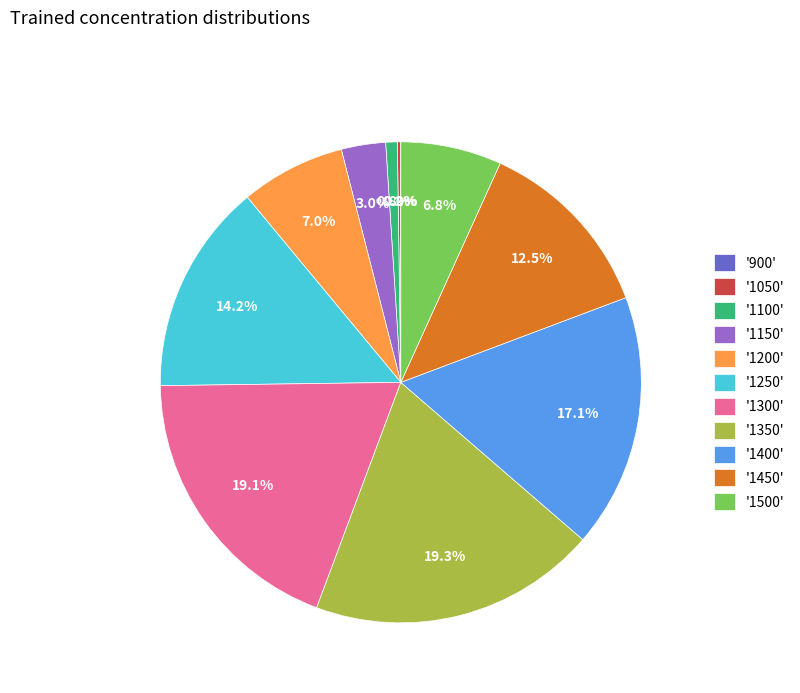

Which has a higher value, '1250' or '1400'?

'1400'